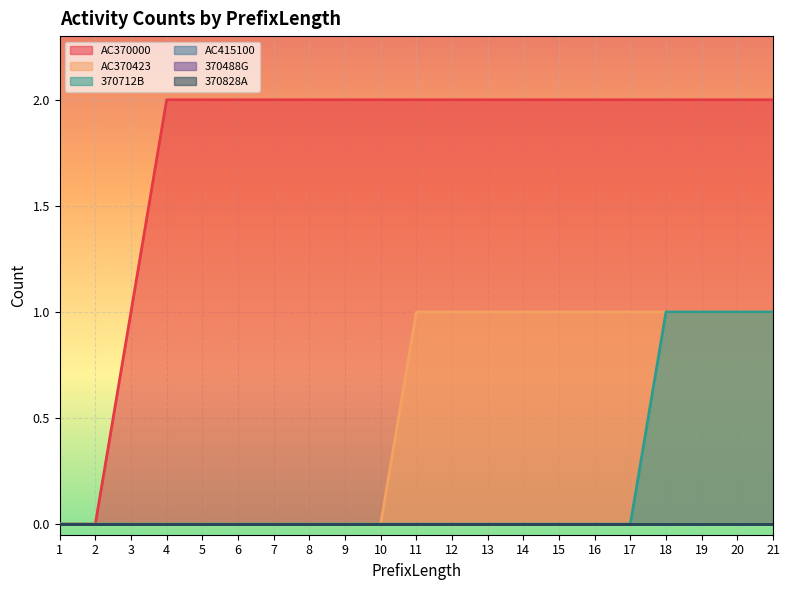

Rank the series by their average value, from lowest to highest.

370712B, AC370423, AC370000